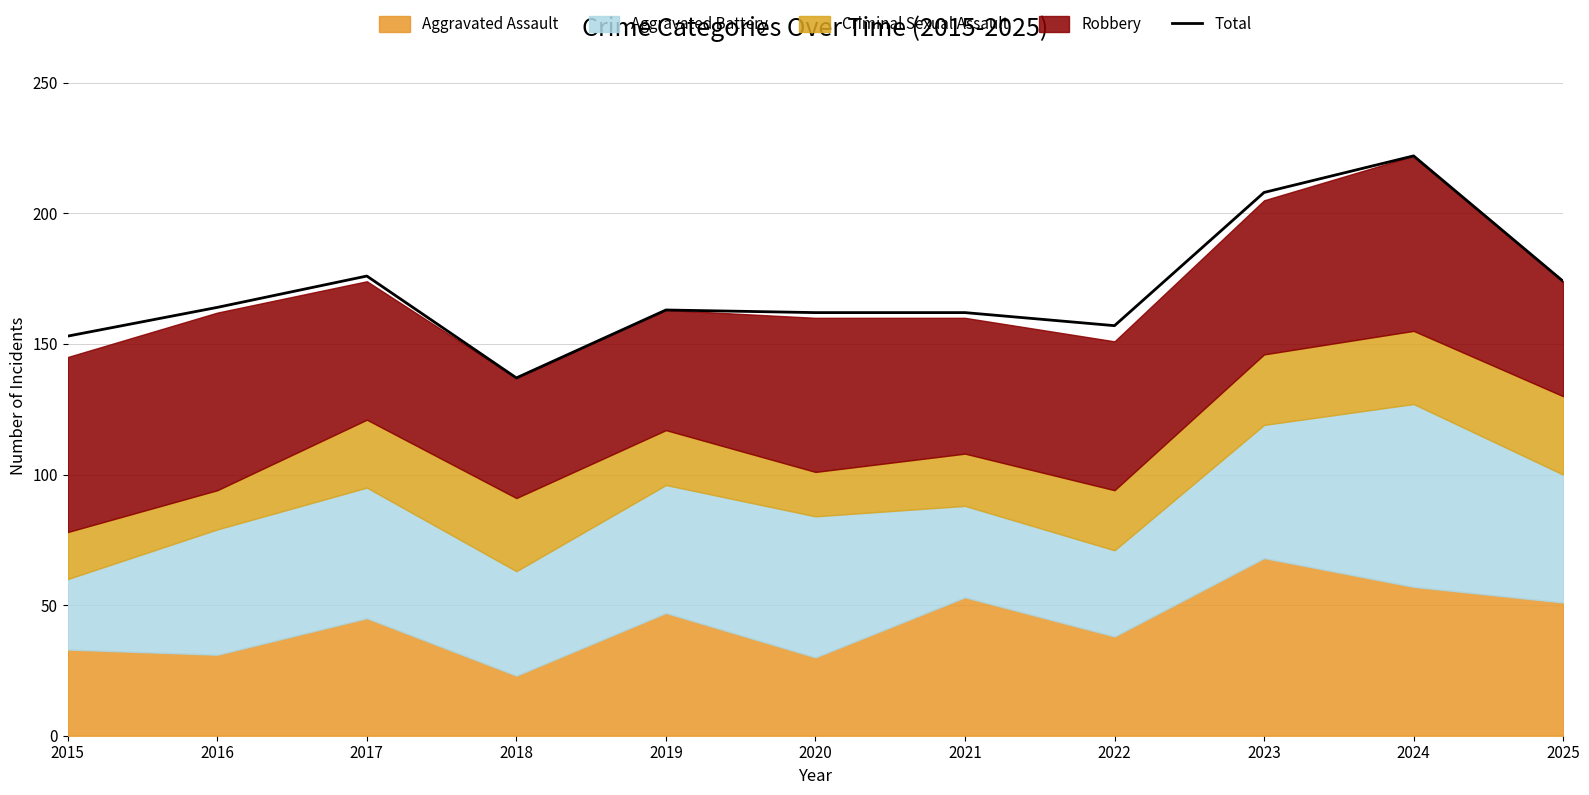

Which label corresponds to the smallest value in the chart?

2018